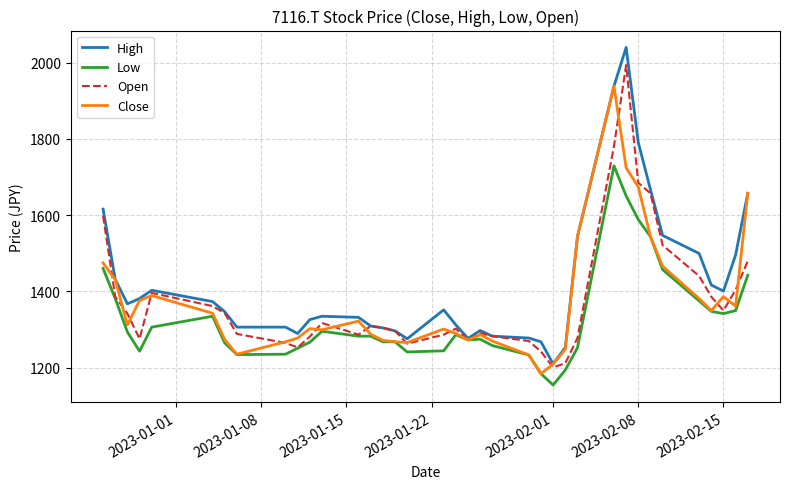

What is the highest value of the Low series?

1729.5